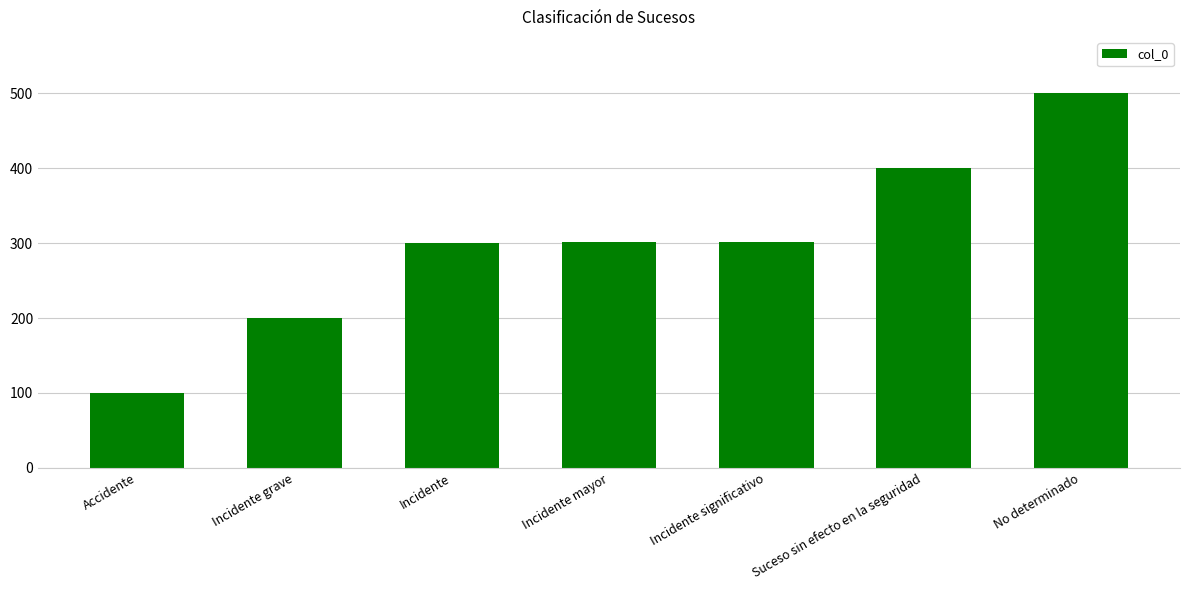

Approximately how many times larger is the value at Incidente mayor compared to Suceso sin efecto en la seguridad?

0.8